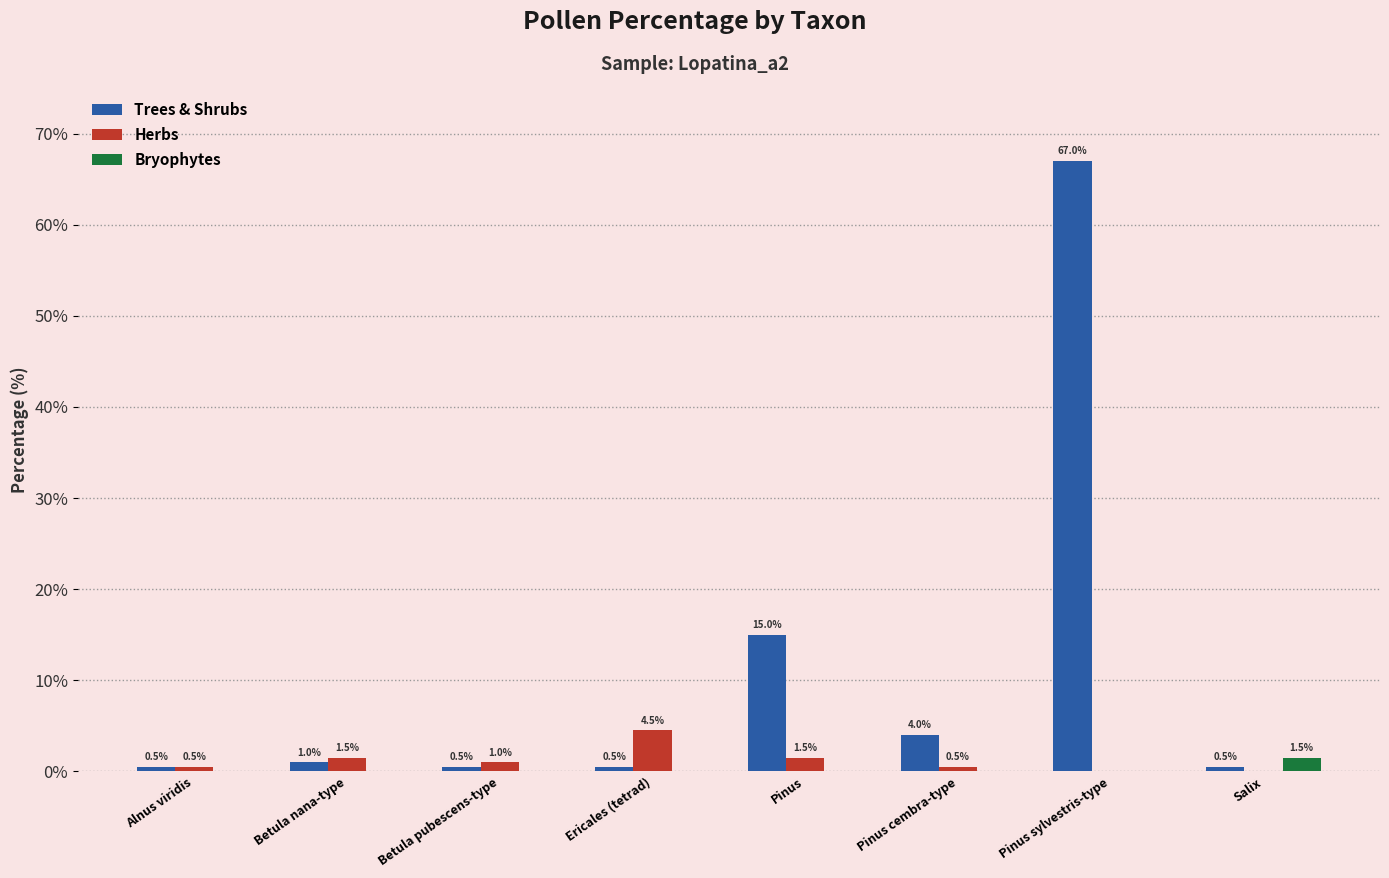

How many data points does each series have?

8